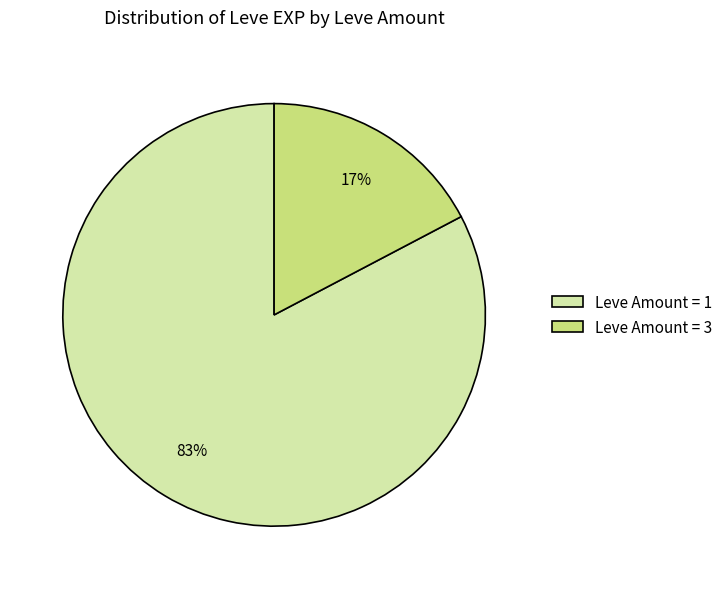

Is it true that Leve Amount = 1 is 68% of the pie?

False